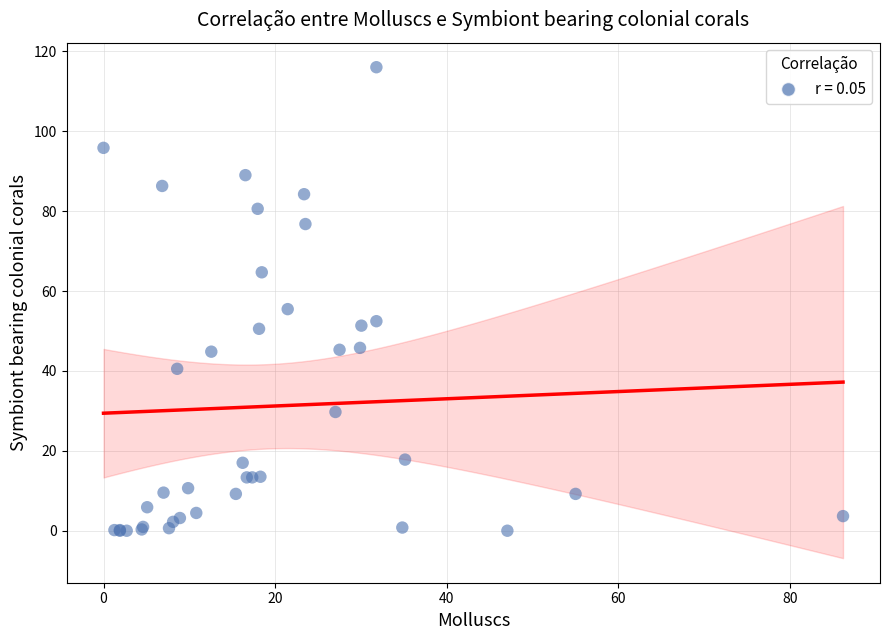

What Y value in the scatter plot is closest to 58?

55.5